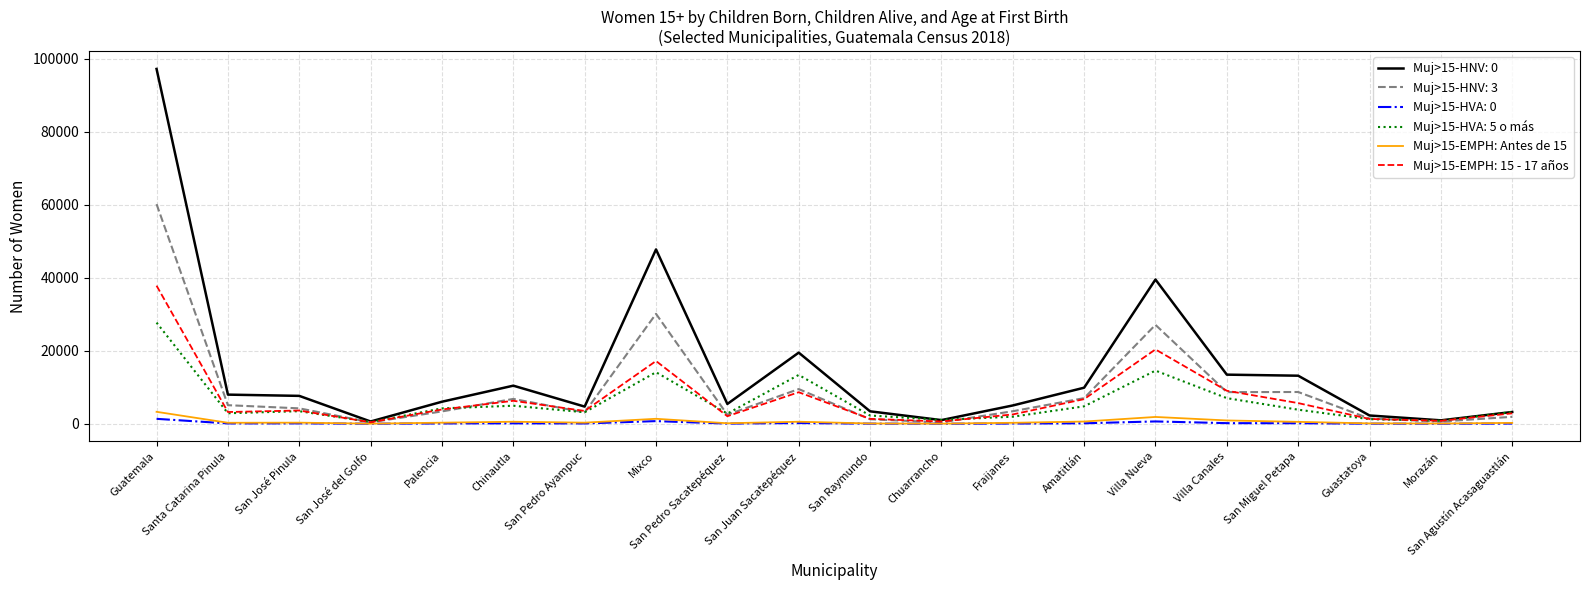

Which series has the widest spread of values?

Muj>15-HNV: 0